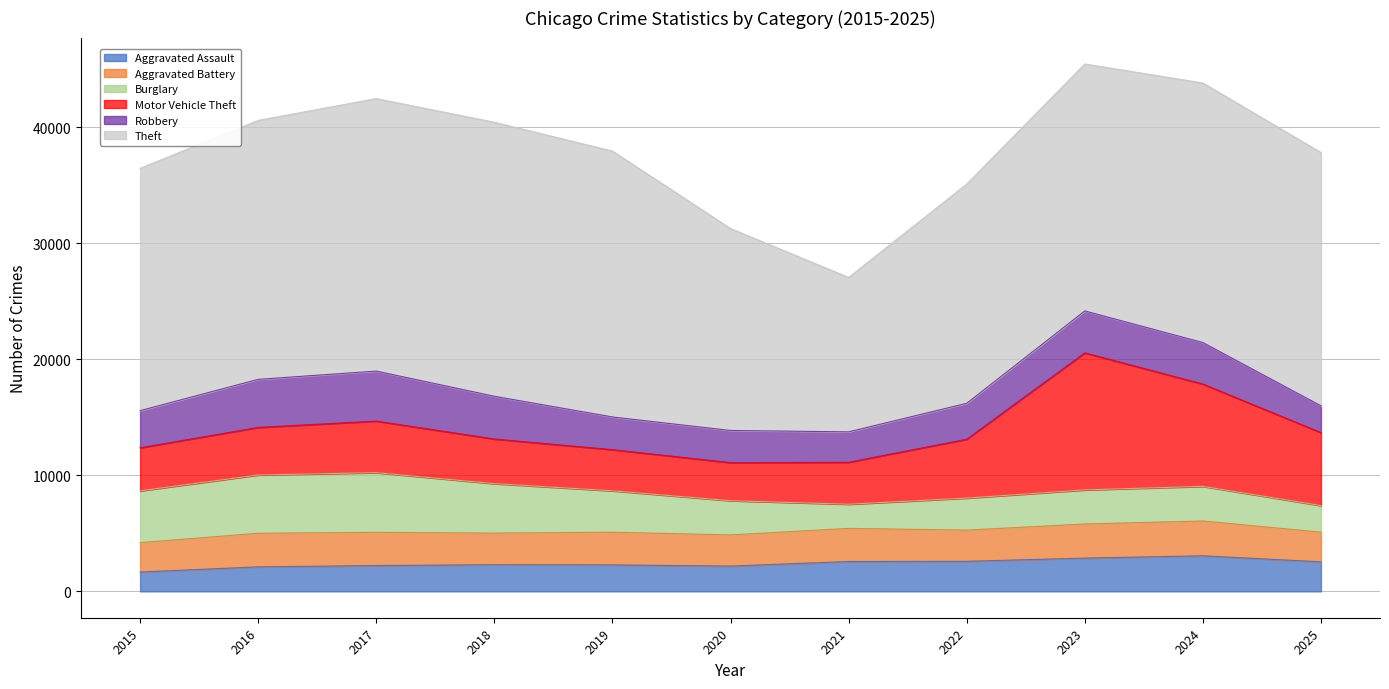

What is the spread (max minus min) of values at 2018?

21330